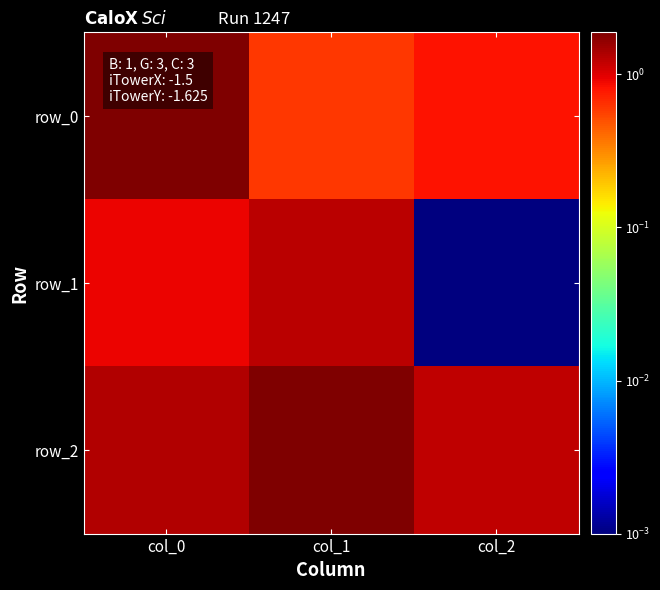

What is the total value across all series at col_0?

4.1